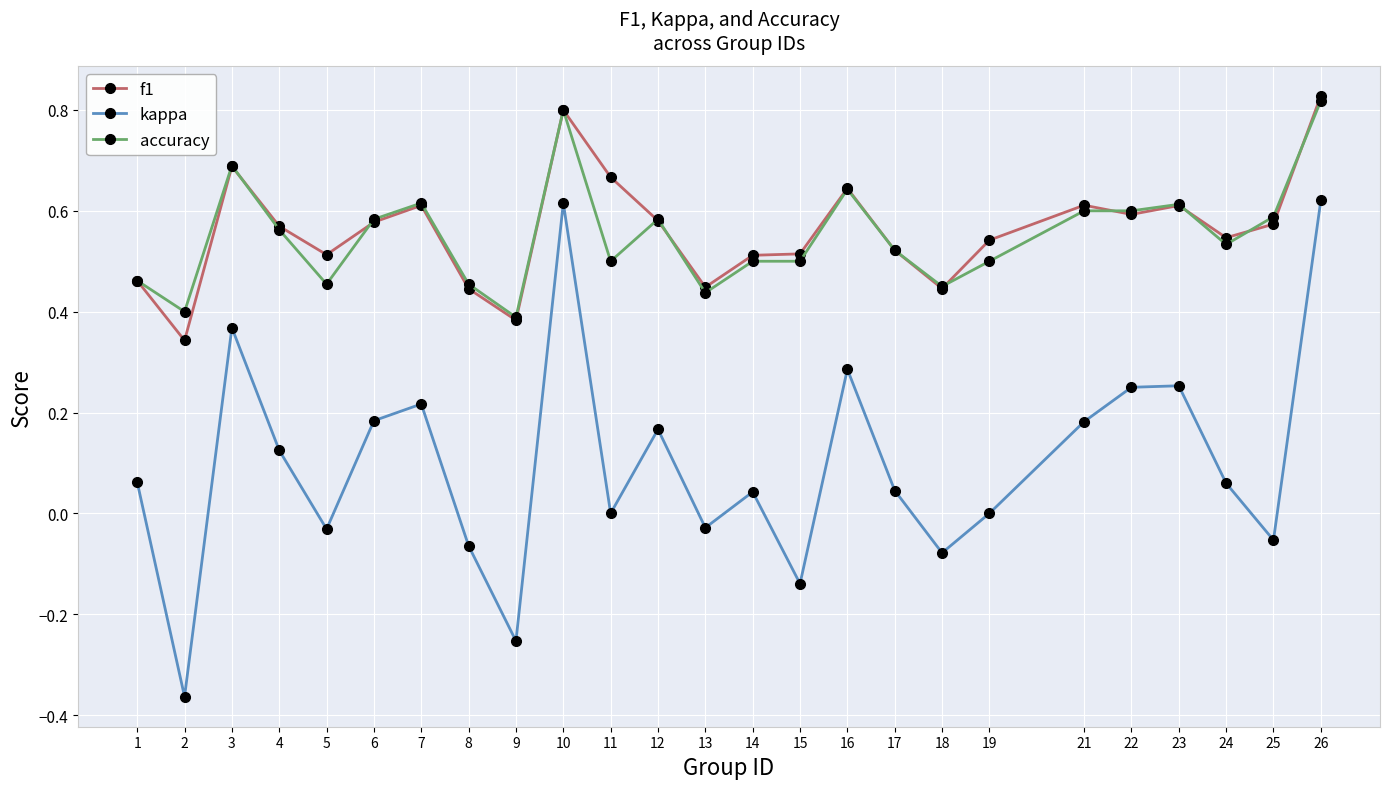

Is the value of accuracy at 13 greater than the value of f1 at 24?

No